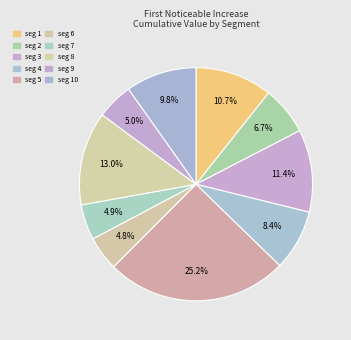

How many slices are in this pie chart?

10